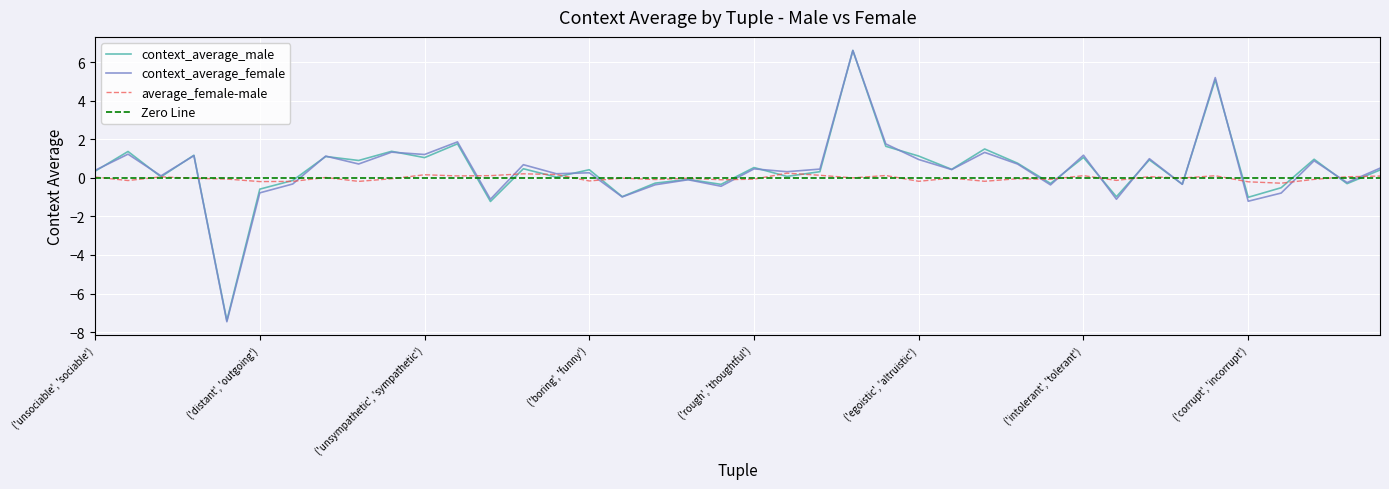

What is the difference between the highest and lowest values at ('inhospitable', 'hospitable')?

0.3